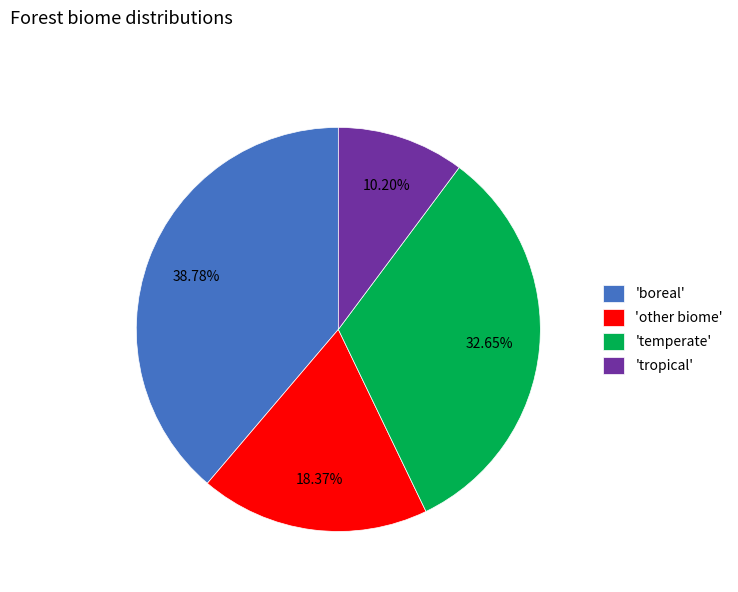

Rank the categories by value from highest to lowest.

'boreal', 'temperate', 'other biome', 'tropical'